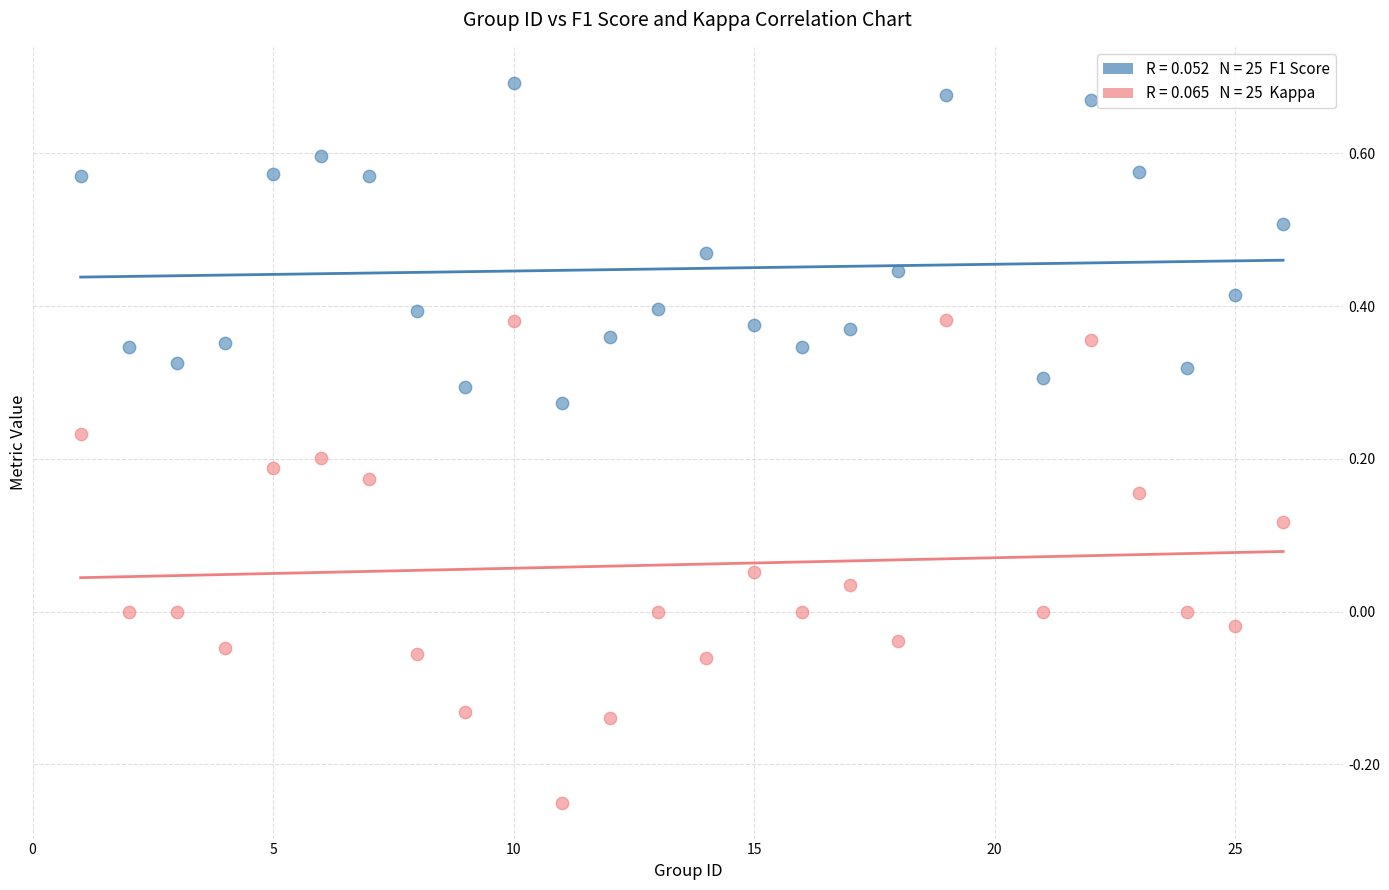

Across all data points, what is the range of X values (max minus min)?

25.0